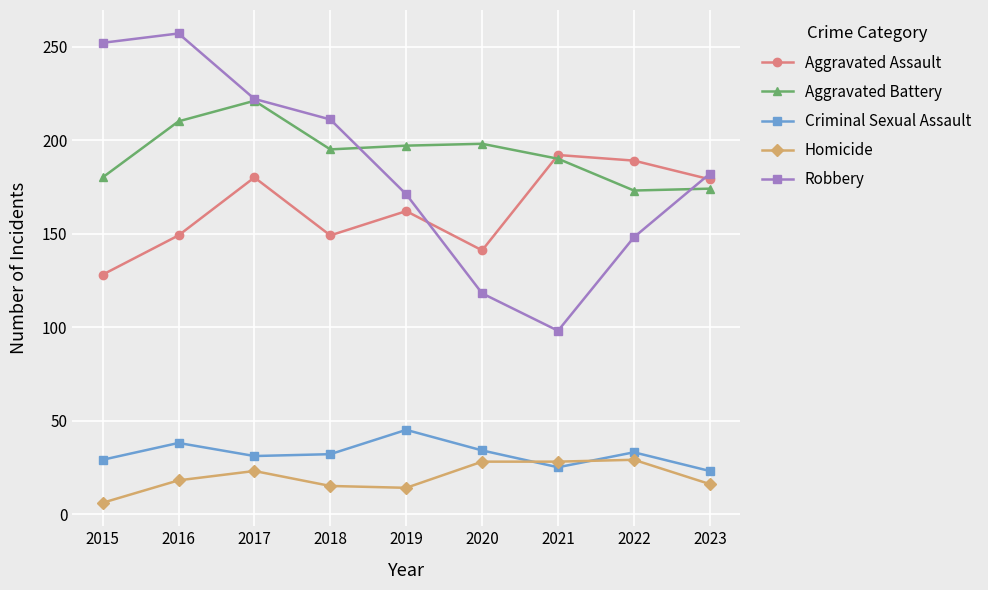

The Robbery series shows 355 at 2018. True or false?

False